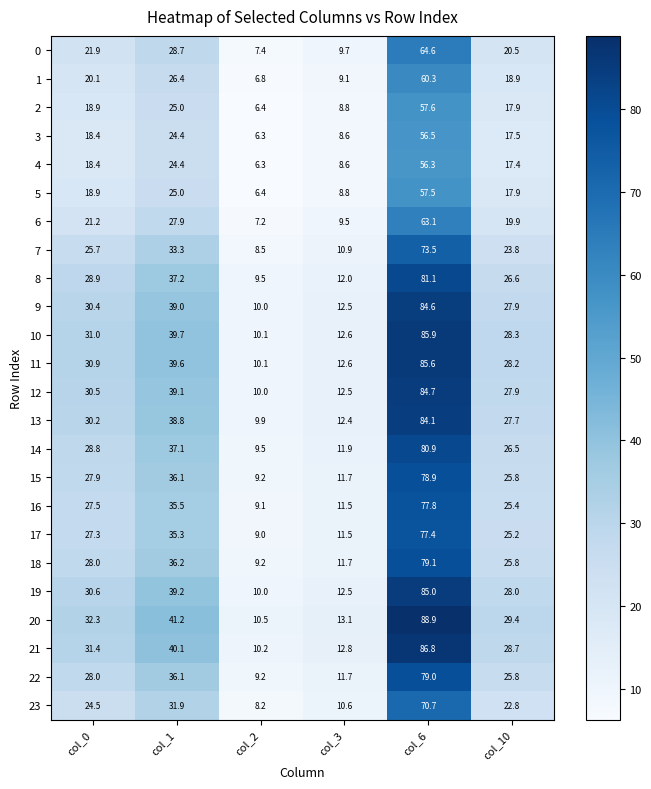

The 13 series shows 6.1 at col_10. True or false?

False